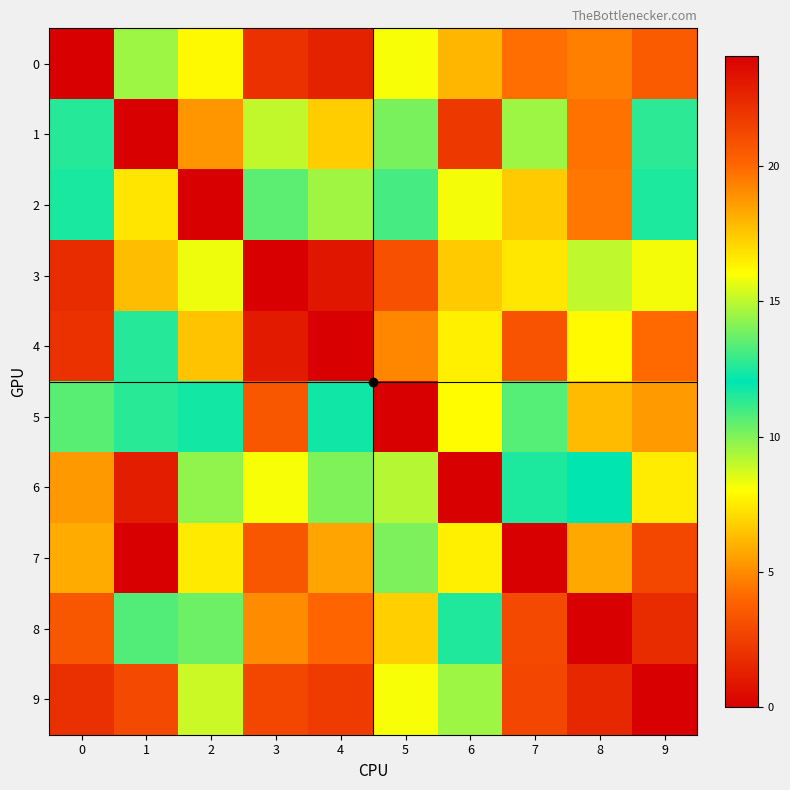

What is the spread (max minus min) of values at 5?

15.9